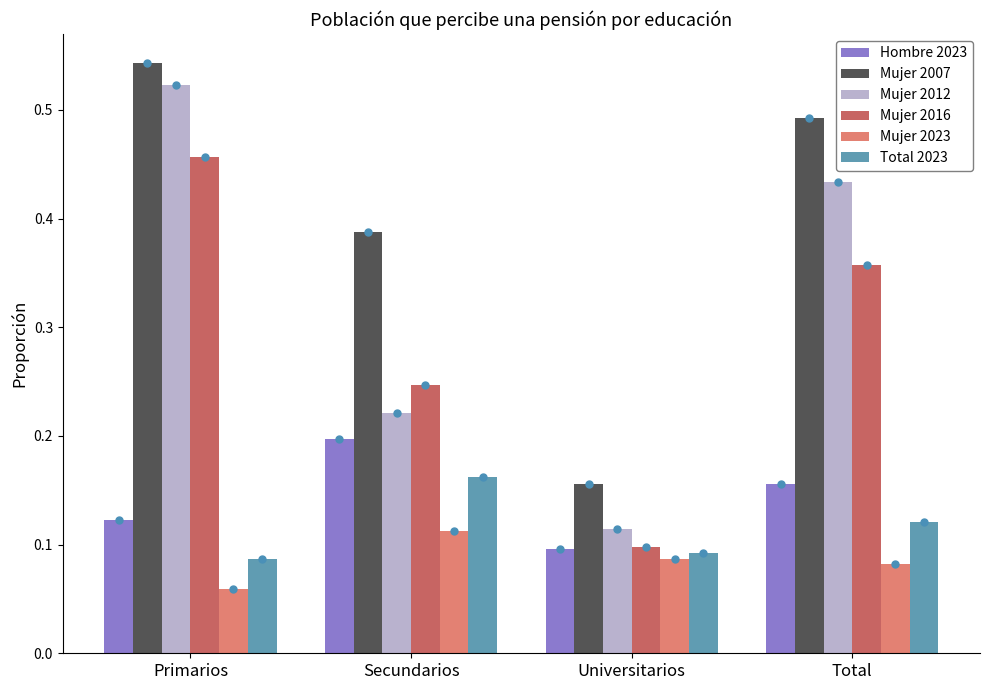

What is the label of the 2nd bar from the right?

Universitarios